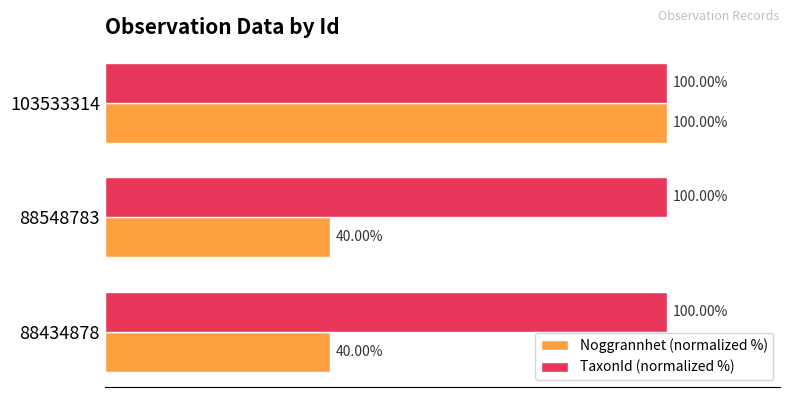

Which series has the largest total across all categories?

TaxonId (normalized %)